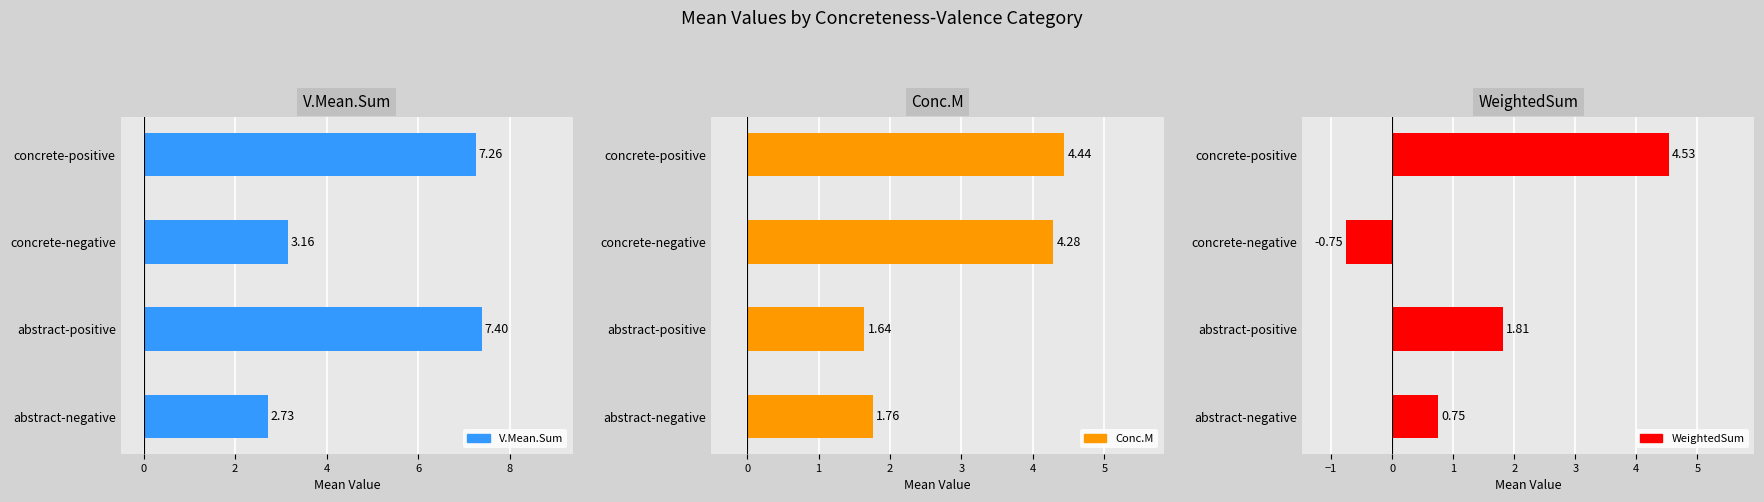

The value of WeightedSum at concrete-negative is -0.2. True or false?

False